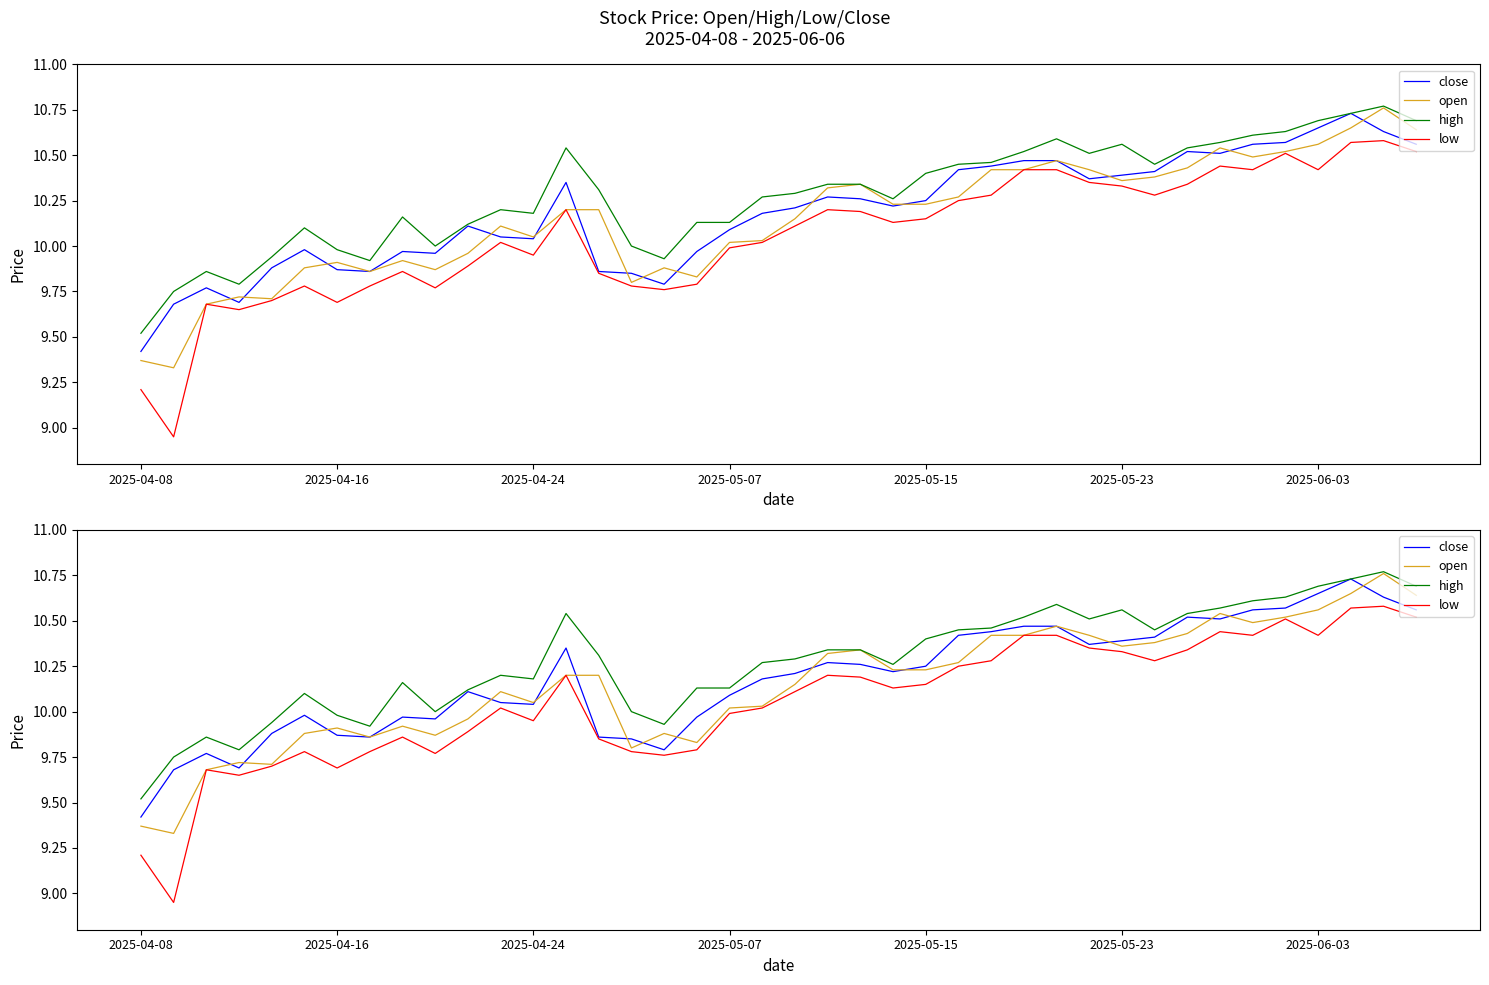

What is the sum of all open values?

405.9